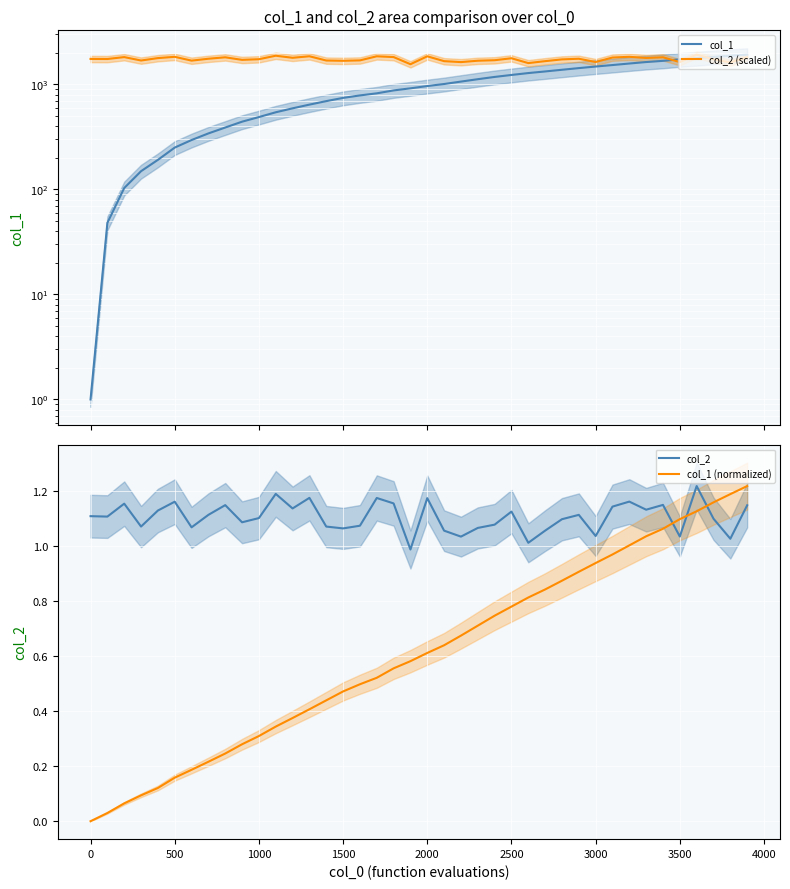

How many interior local peaks does the col_2 (scaled) series have?

12